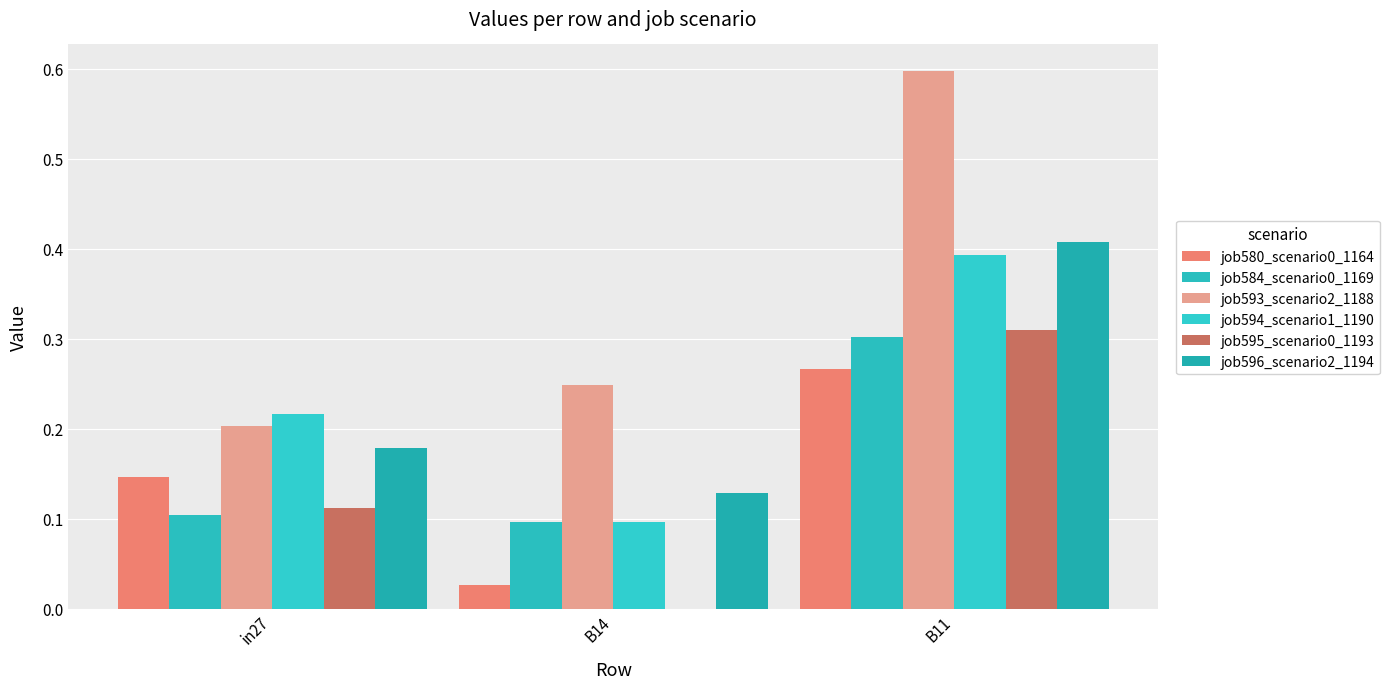

Reading left to right, list all the values displayed in this chart.

job580_scenario0_1164: 0.1	0.0	0.3
job584_scenario0_1169: 0.1	0.1	0.3
job593_scenario2_1188: 0.2	0.2	0.6
job594_scenario1_1190: 0.2	0.1	0.4
job595_scenario0_1193: 0.1	0.0	0.3
job596_scenario2_1194: 0.2	0.1	0.4